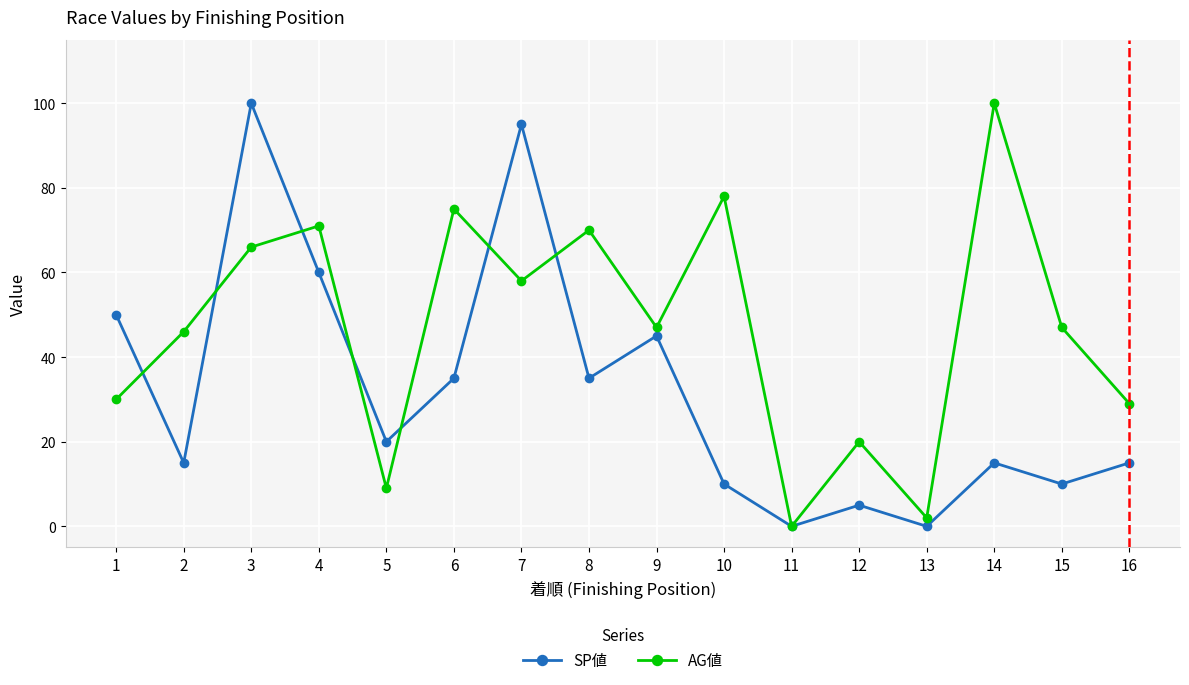

At which category is the sum across all series the highest?

3